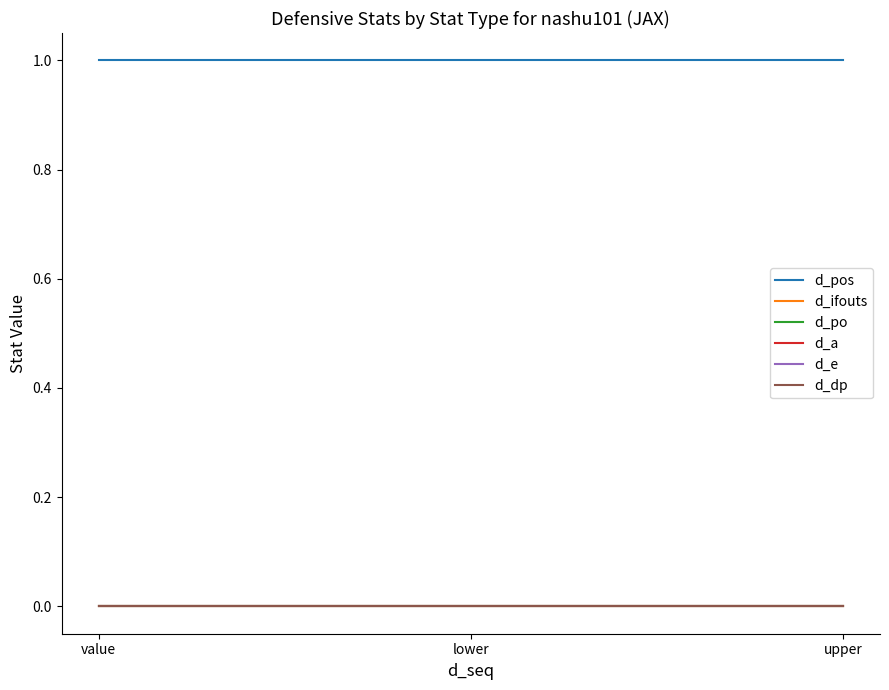

Does the chart display data point markers on the line(s)?

No